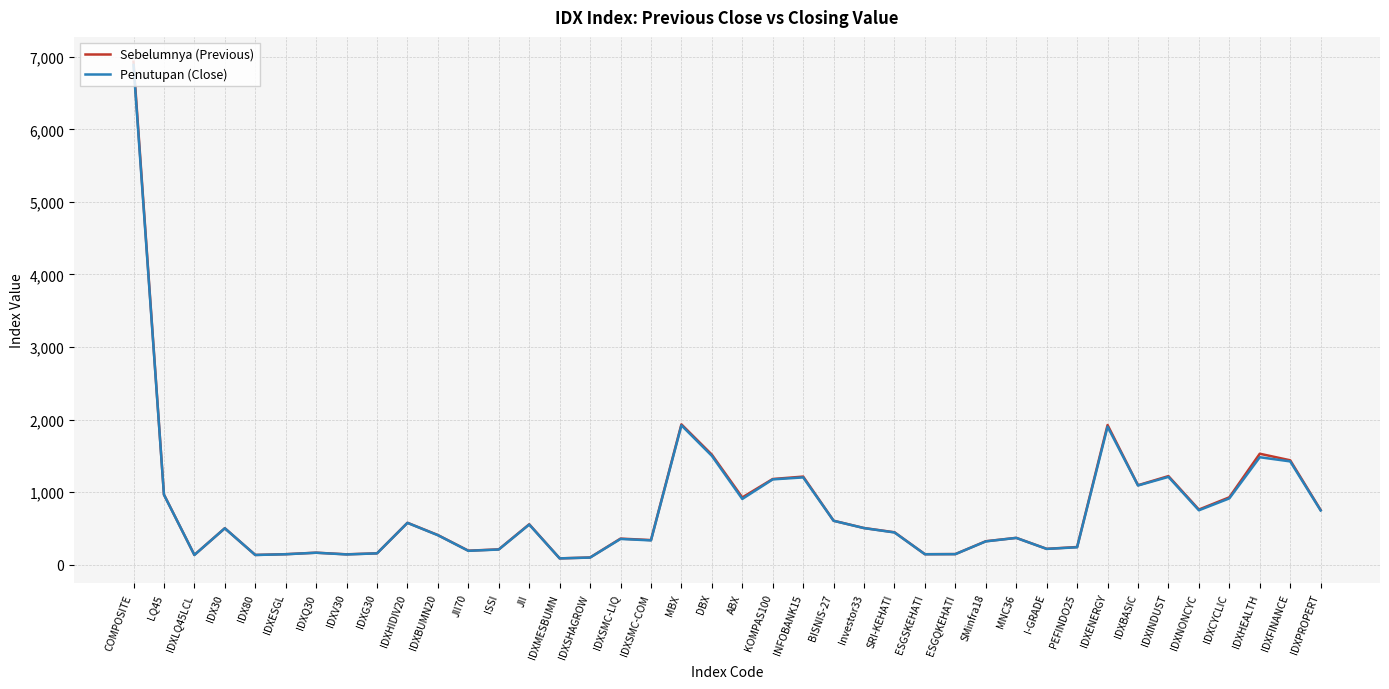

Read the Penutupan (Close) value at IDXNONCYC.

748.9